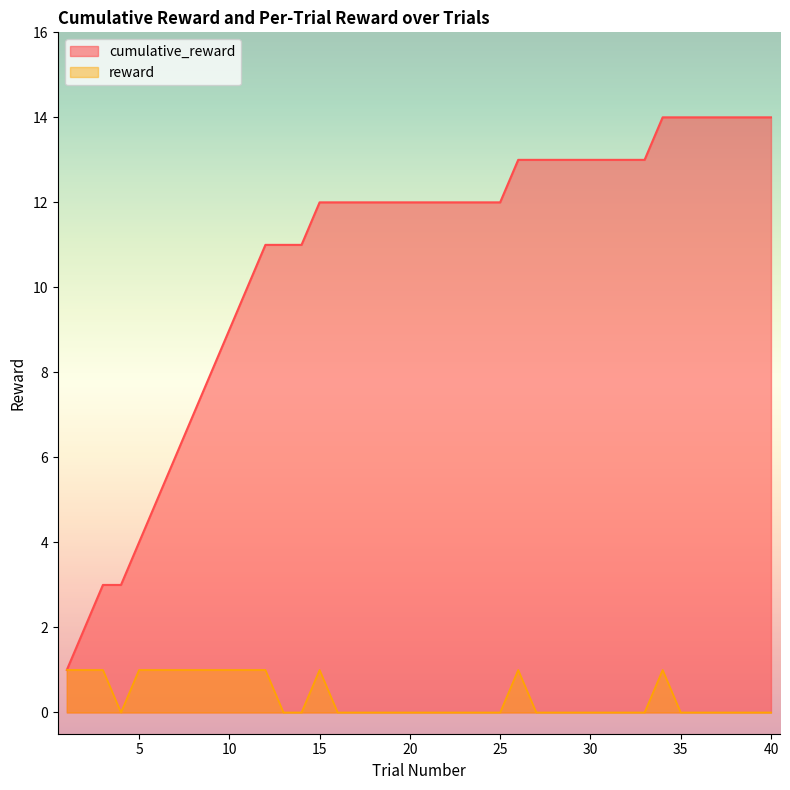

True or false: cumulative_reward has a value of 12 at 9.

False